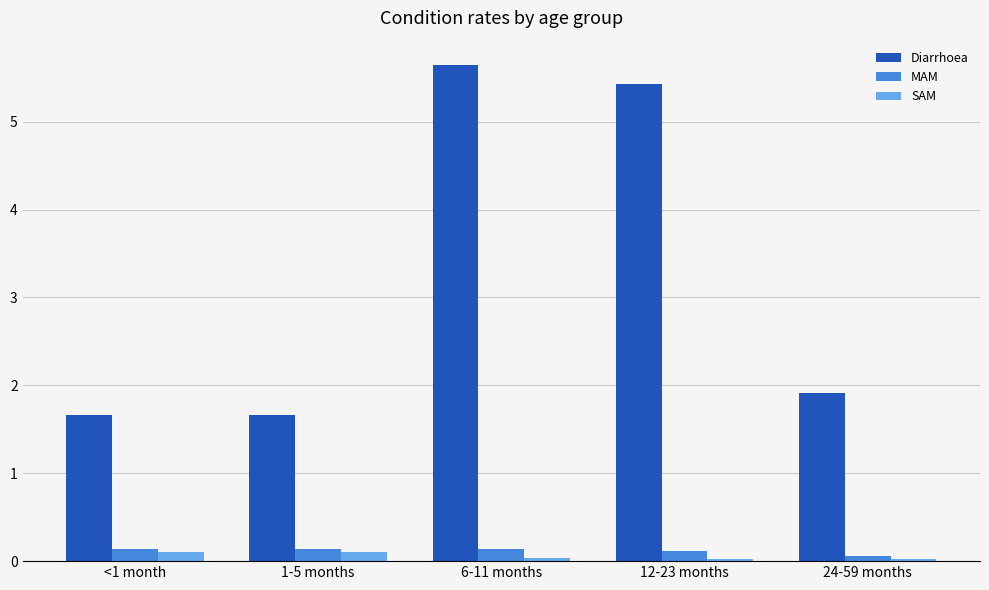

Between <1 month and 12-23 months, which series saw the biggest shift?

Diarrhoea